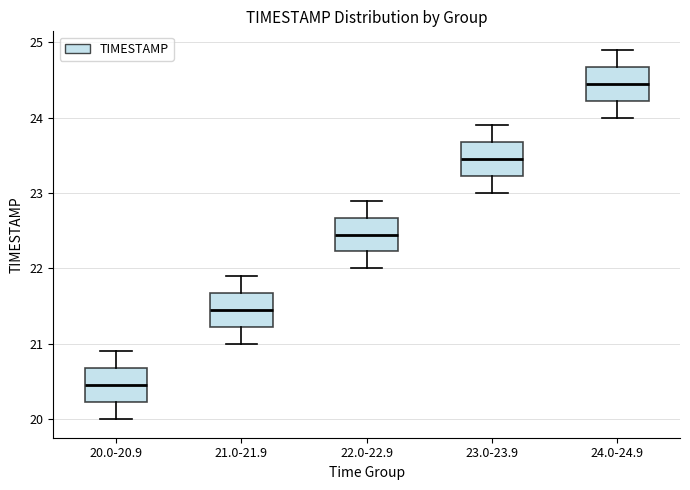

Which box's median line is the highest?

24.0-24.9